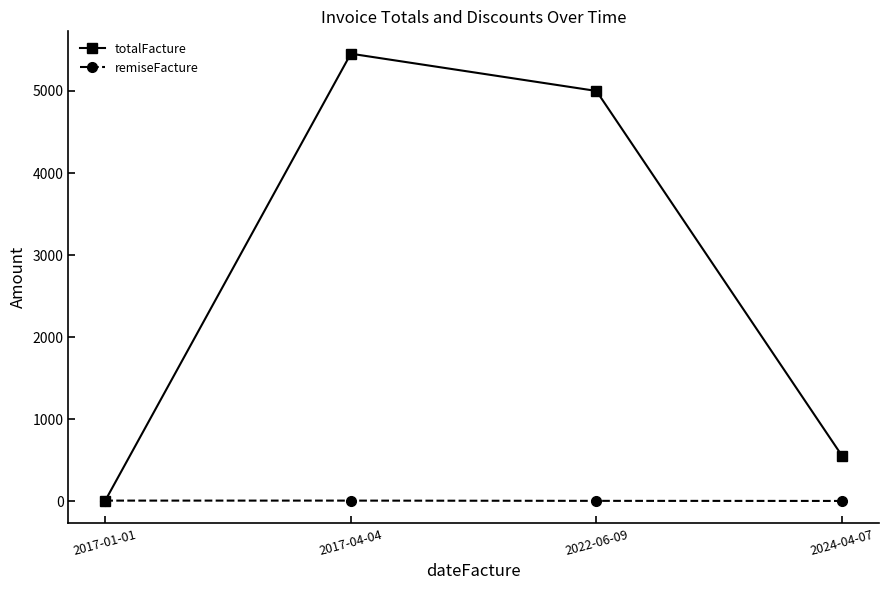

Is it true that totalFacture equals 555 at 2024-04-07?

True